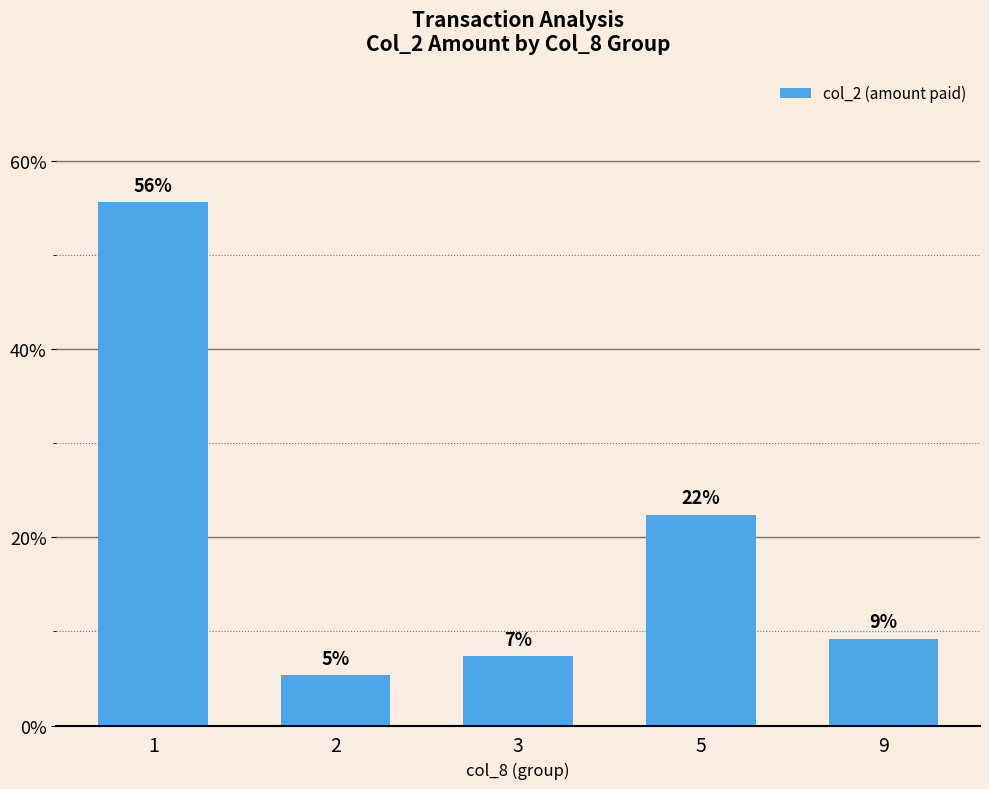

How many bars are there in total?

5